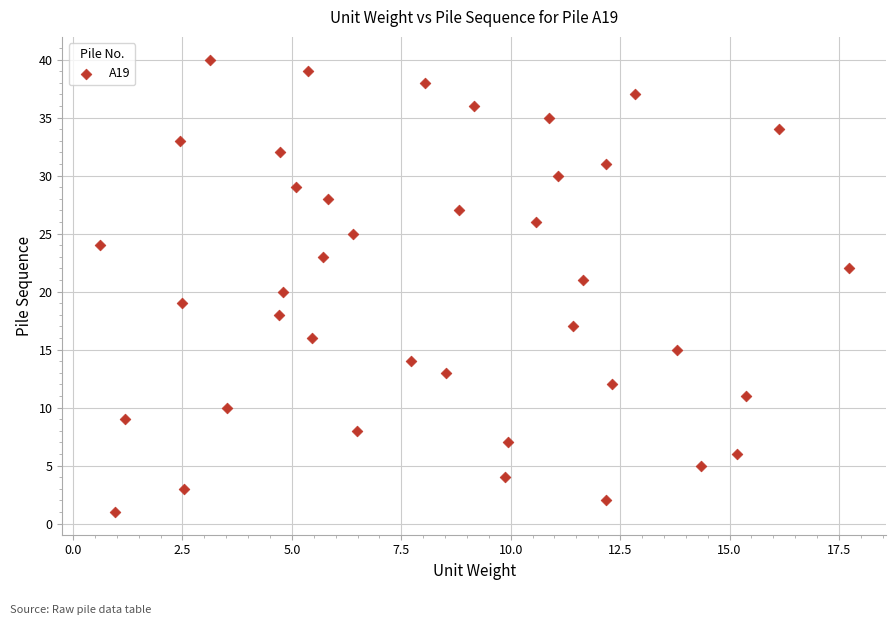

What is the range of Y values (max minus min)?

39